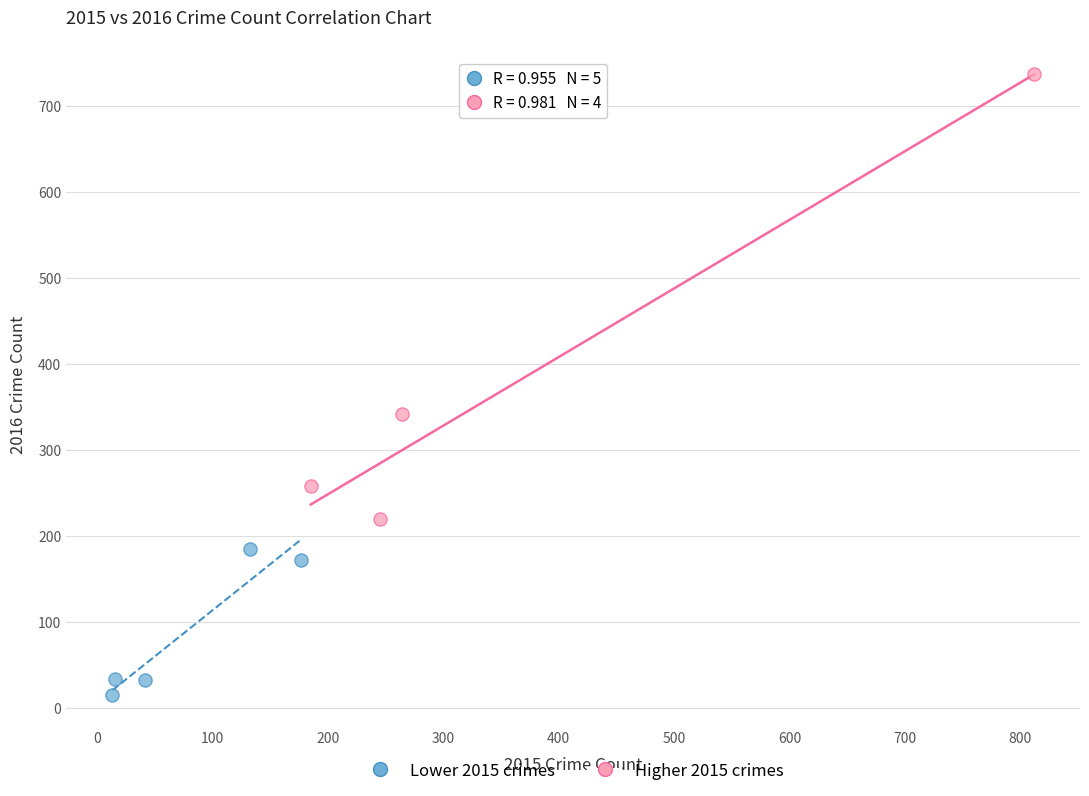

Which series contains the lowest Y value?

Lower 2015 crimes